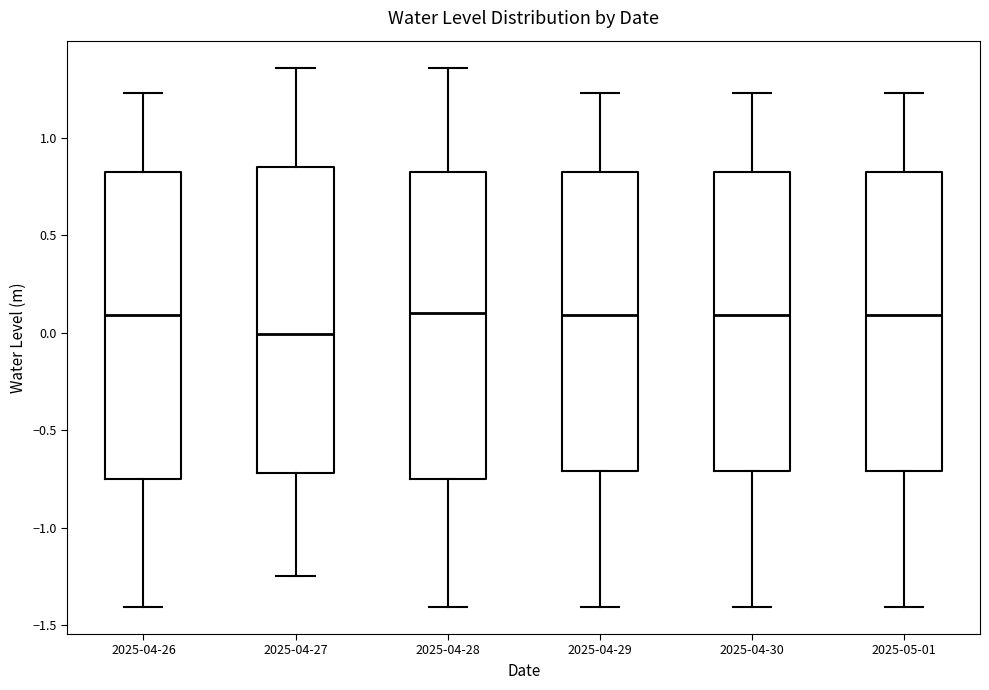

Reading left to right, read every box against the y-axis: the position of its median line, the range the box covers, and the ends of its whiskers. The values are not printed on the chart, so give them approximately, as read against the axis.

2025-04-26: median 0.10, box -0.75 to 0.80, whiskers -1.40 to 1.25
2025-04-27: median 0.00, box -0.70 to 0.85, whiskers -1.25 to 1.35
2025-04-28: median 0.10, box -0.75 to 0.85, whiskers -1.40 to 1.35
2025-04-29: median 0.10, box -0.70 to 0.80, whiskers -1.40 to 1.25
2025-04-30: median 0.10, box -0.70 to 0.80, whiskers -1.40 to 1.25
2025-05-01: median 0.10, box -0.70 to 0.80, whiskers -1.40 to 1.25